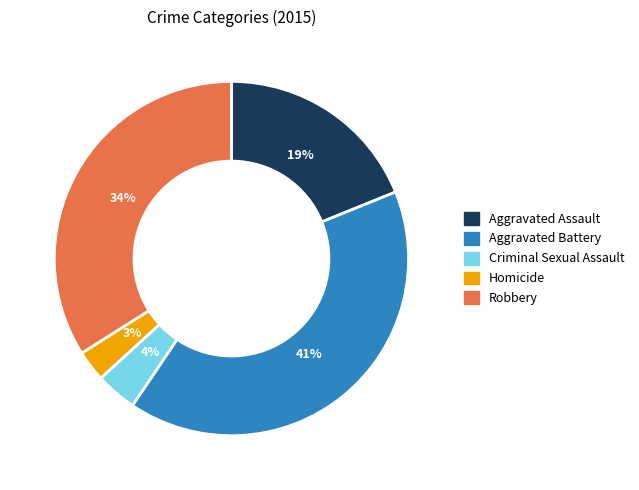

True or false: Aggravated Assault accounts for 19% of the total.

True